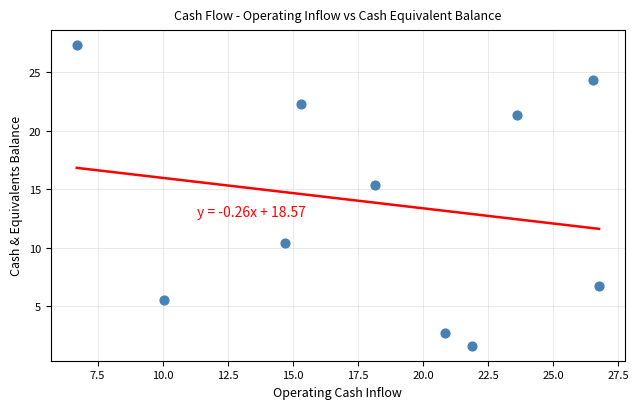

What is the range of Y values (max minus min)?

25.7